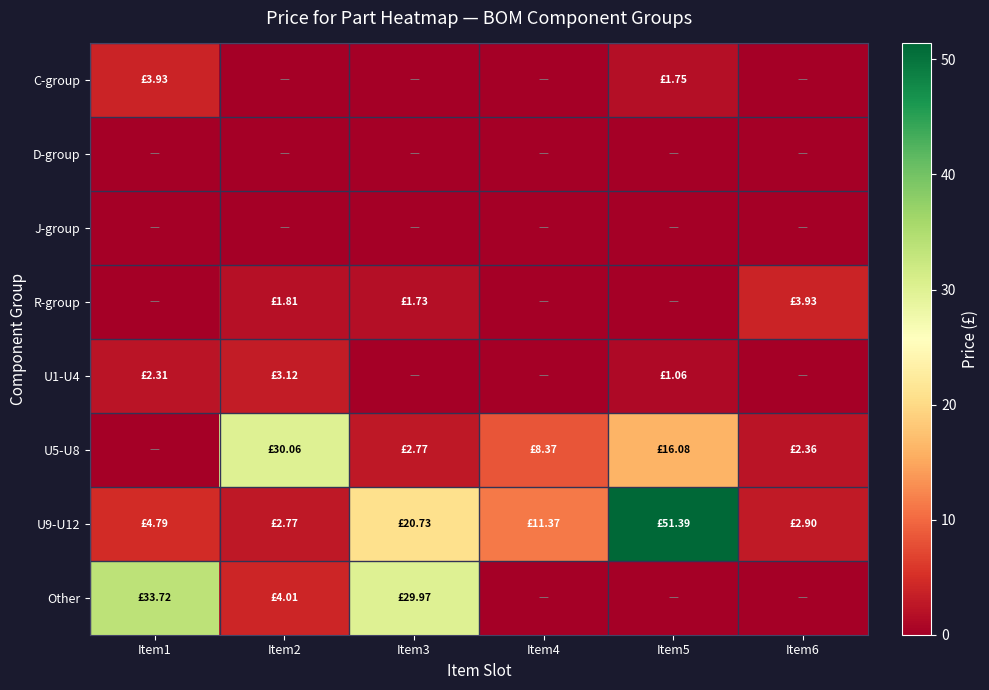

How many categories are shown in the chart?

6